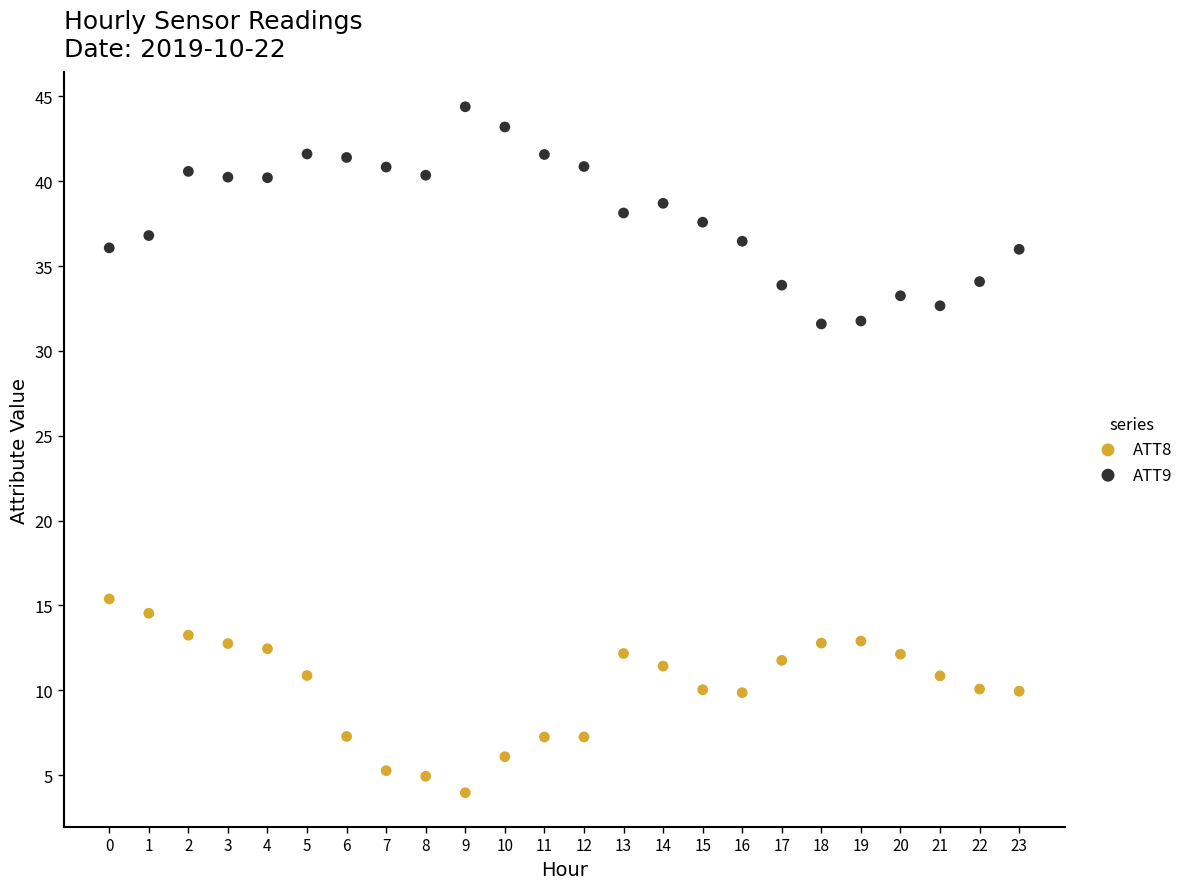

Which series reaches the maximum Y coordinate?

ATT9